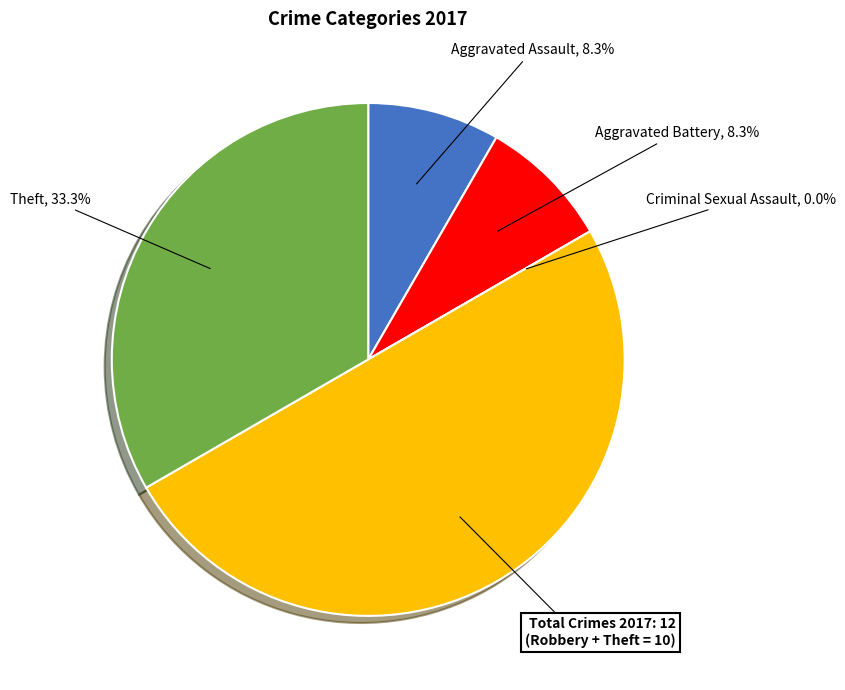

Do Robbery and Theft together represent more than half of the pie?

Yes